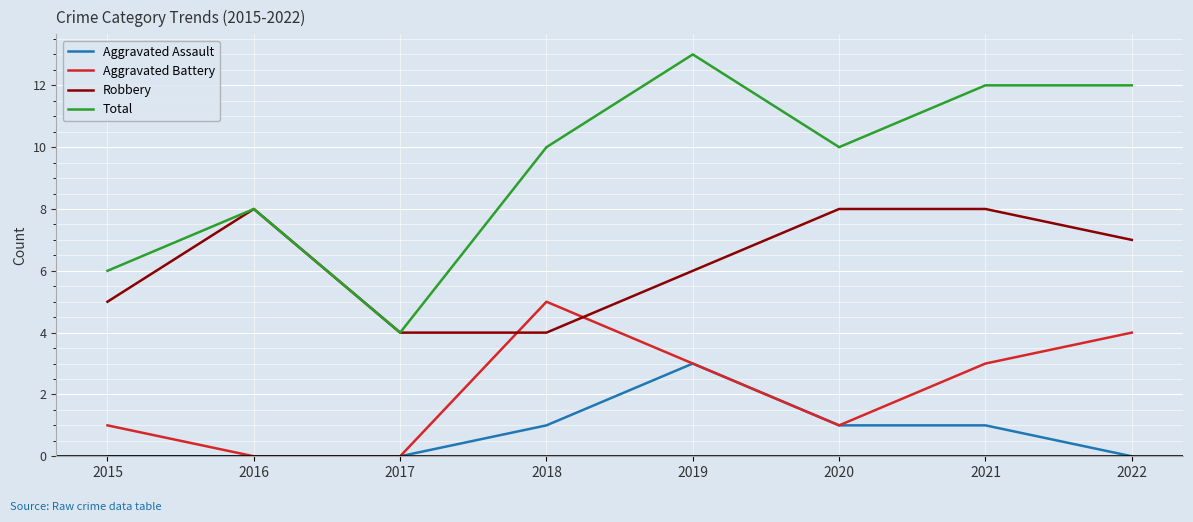

What are all the series names shown in the legend?

Aggravated Assault, Aggravated Battery, Robbery, Total